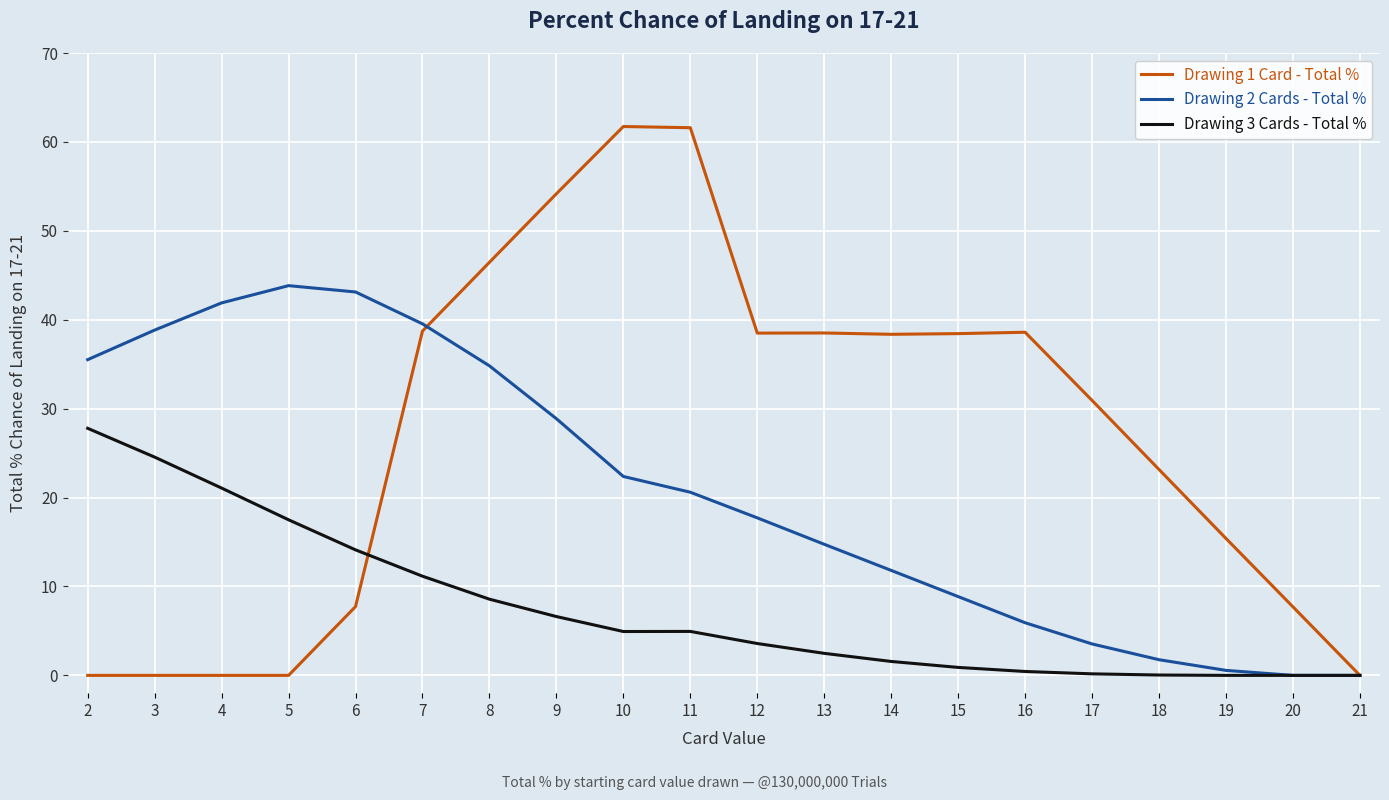

What is the greatest value displayed?

61.7